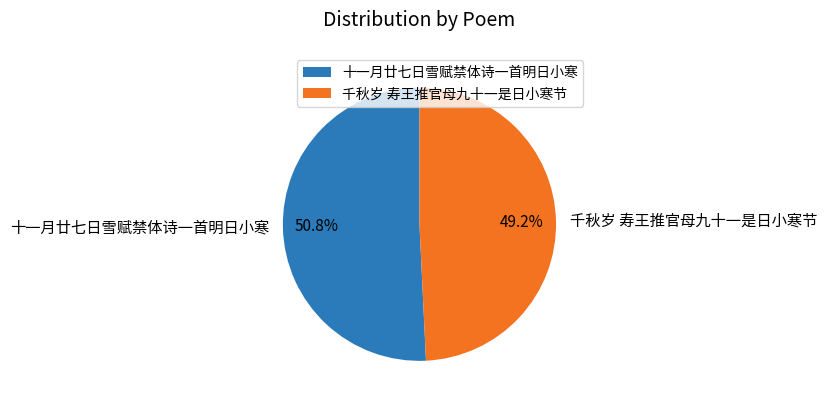

To the nearest percent, what portion does 千秋岁 寿王推官母九十一是日小寒节 represent?

49%